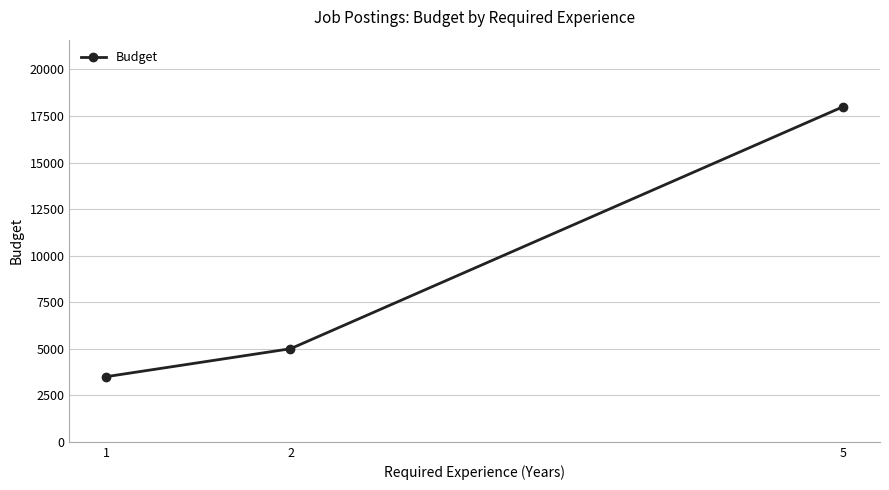

True or false: the data shows 8351 at 2.

False